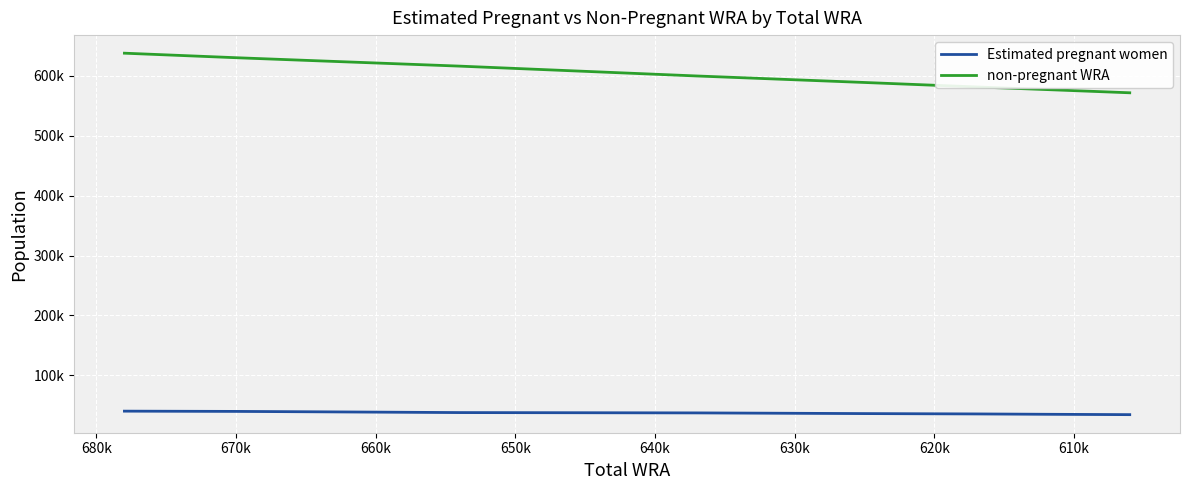

What is the label of the 4th point from the left?

630k